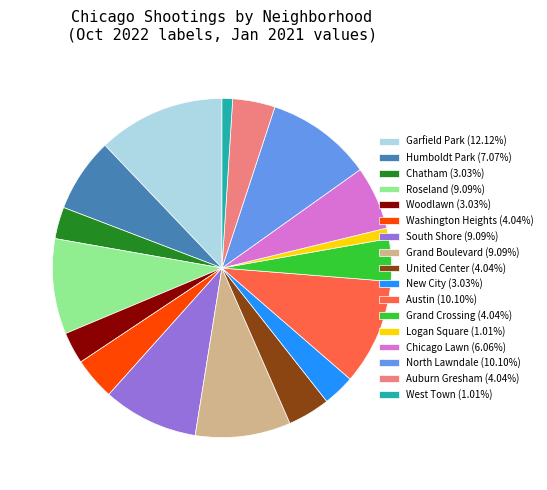

Does any single category account for the majority?

No